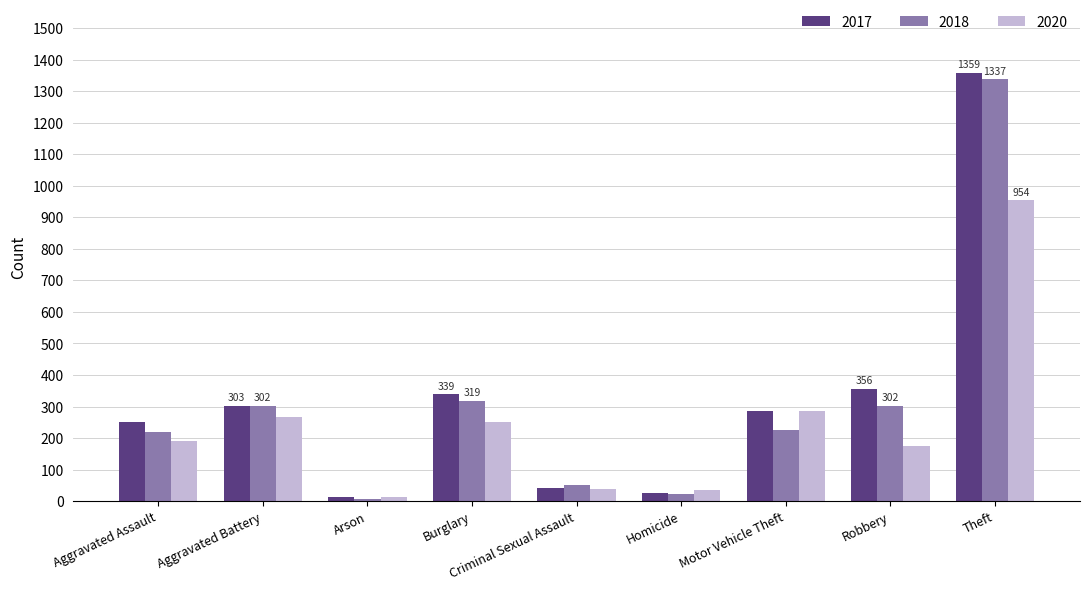

What is the difference between the maximum and second lowest values in the 2017 series?

1332